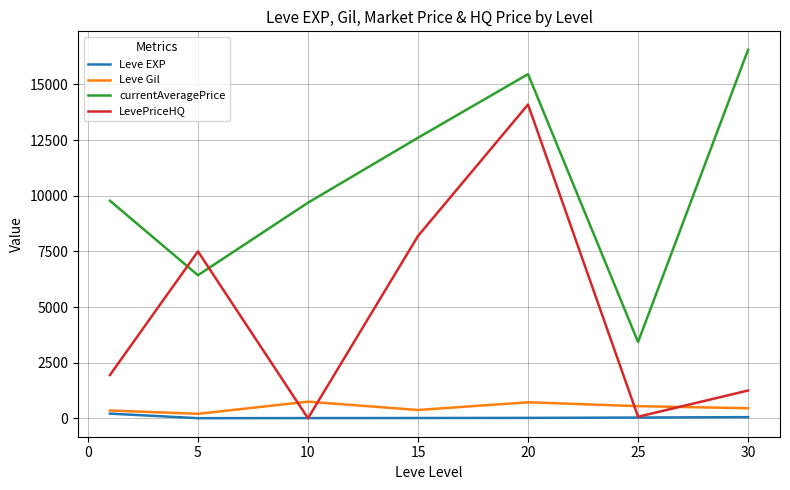

After their last crossing, which series has the higher values: Leve EXP or LevePriceHQ?

LevePriceHQ